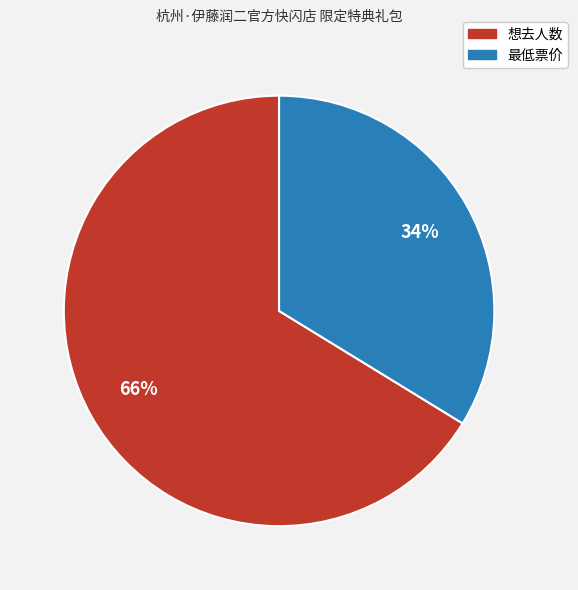

Is it true that 想去人数 is 66% of the pie?

True